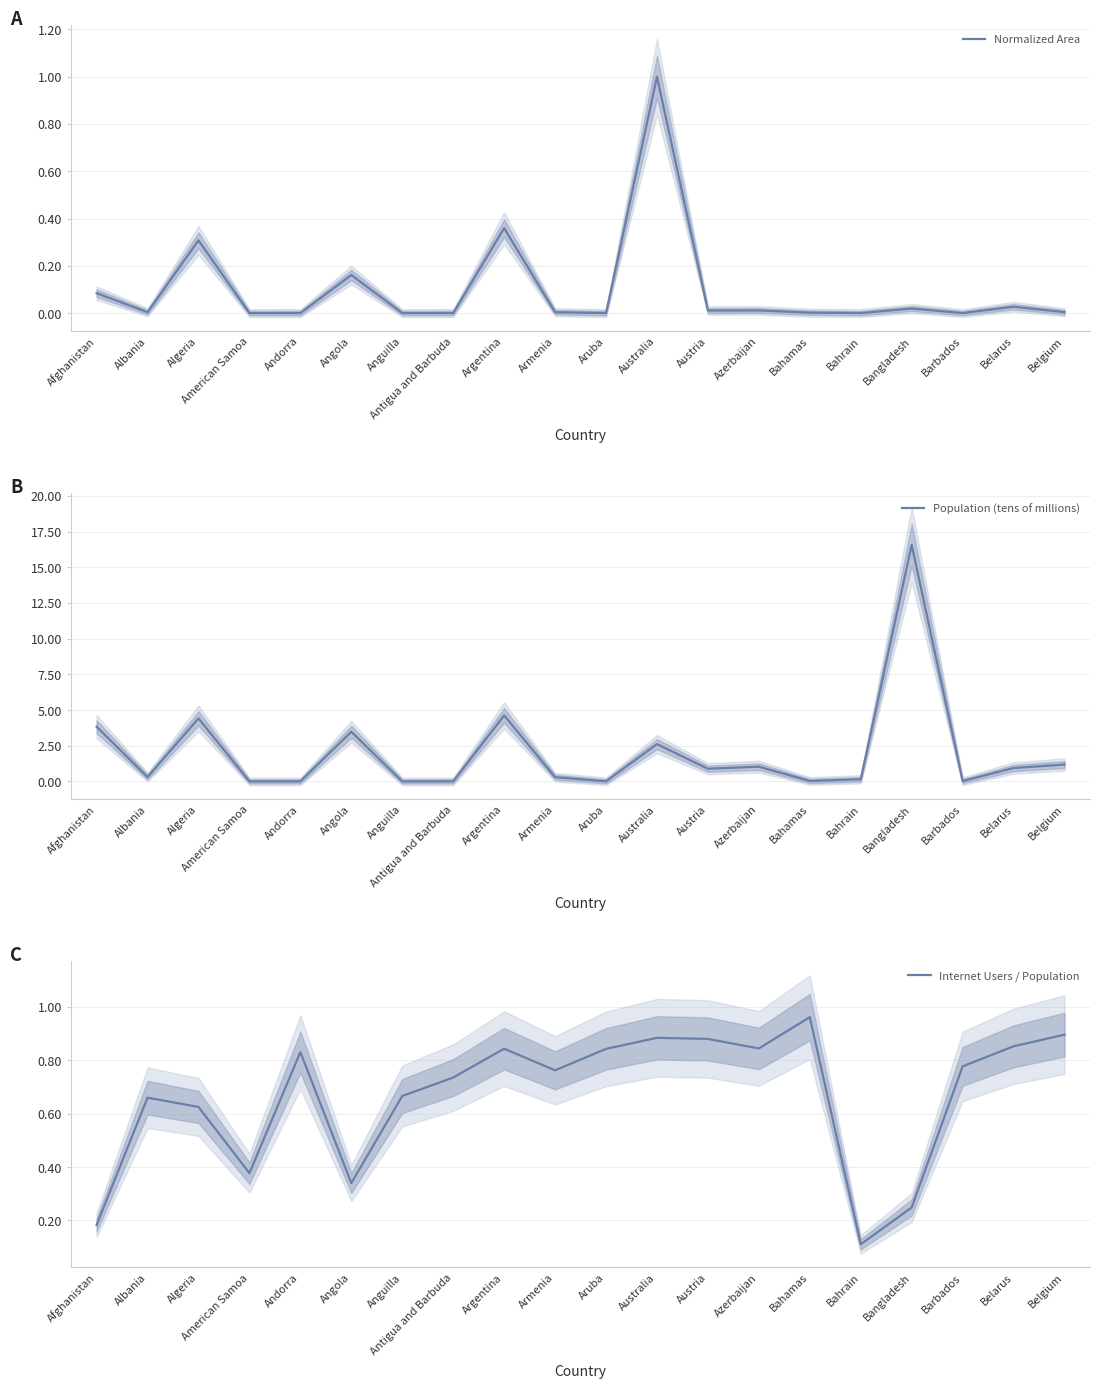

Reading left to right, what are all the values shown in this chart?

Normalized Area: 0.1	0.0	0.3	0.0	0.0	0.2	0.0	0.0	0.4	0.0	0.0	1.0	0.0	0.0	0.0	0.0	0.0	0.0	0.0	0.0
Population (tens of millions): 3.8	0.3	4.4	0.0	0.0	3.5	0.0	0.0	4.6	0.3	0.0	2.6	0.9	1.0	0.0	0.2	16.6	0.0	0.9	1.2
Internet Users / Population: 0.2	0.7	0.6	0.4	0.8	0.3	0.7	0.7	0.8	0.8	0.8	0.9	0.9	0.8	1.0	0.1	0.2	0.8	0.9	0.9